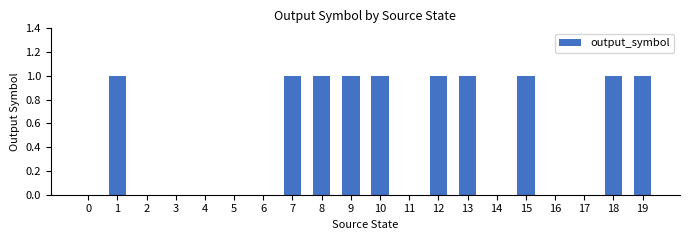

Is it true that the value at 16 is 0?

True